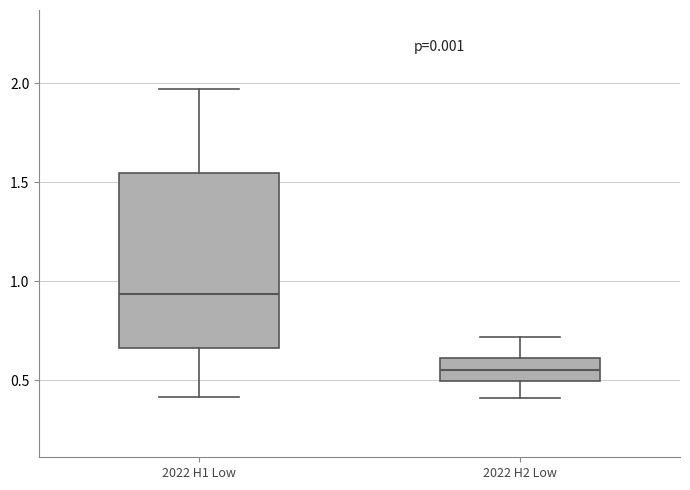

Which box is the tallest, from its lower edge to its upper edge?

2022 H1 Low